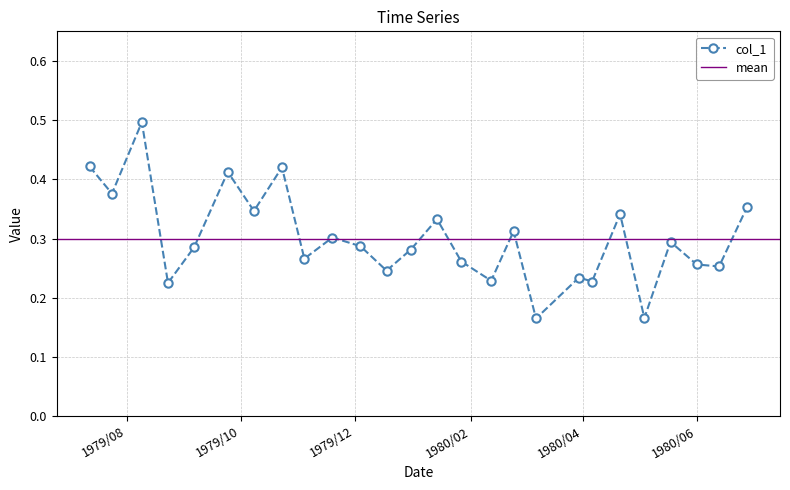

How many values are between 0 and 1?

26